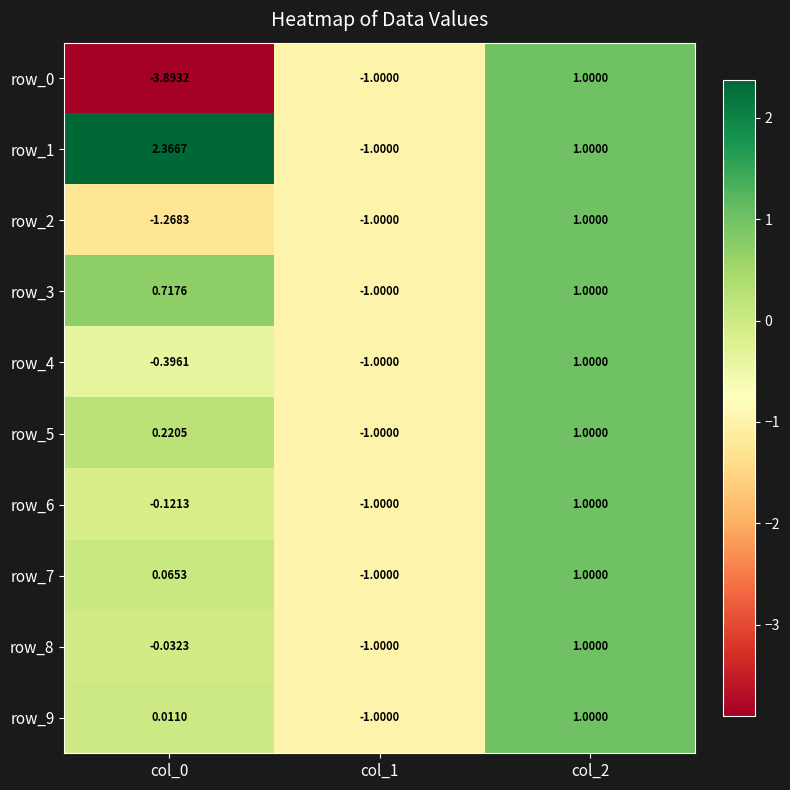

Is the value of row_9 at col_2 greater than the value of row_8 at col_1?

Yes